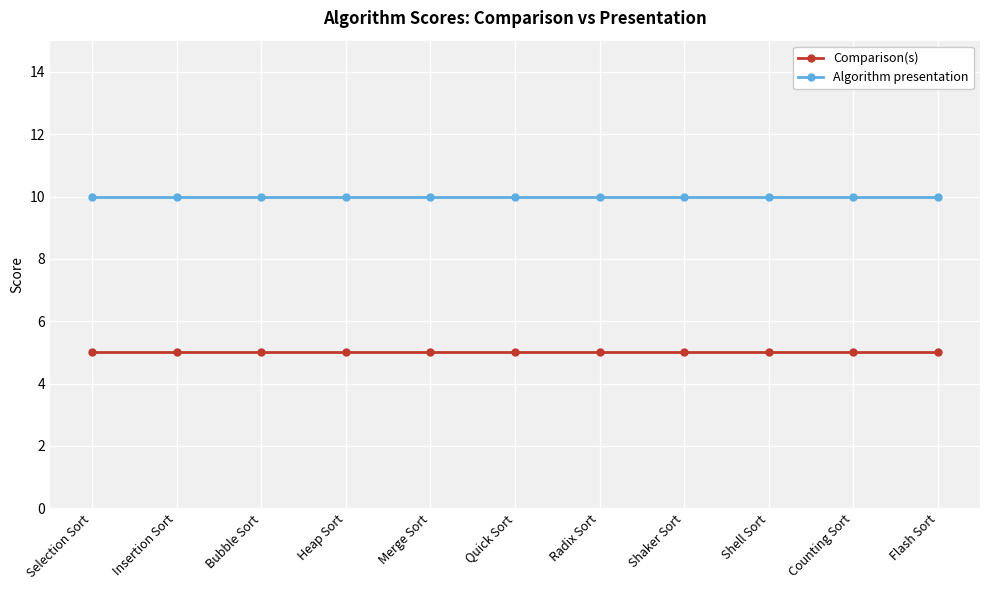

What are all the series names shown in the legend?

Comparison(s), Algorithm presentation